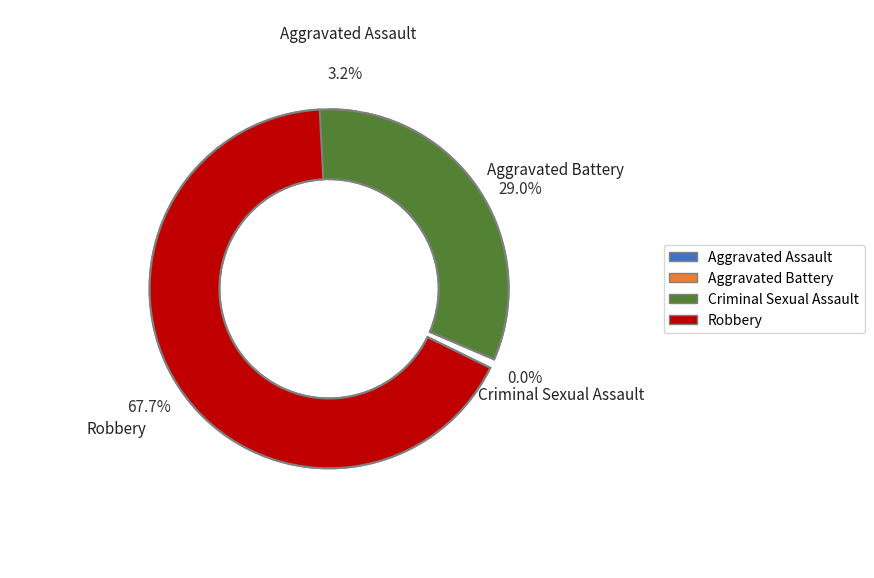

What is the smallest slice in the pie chart?

Criminal Sexual Assault